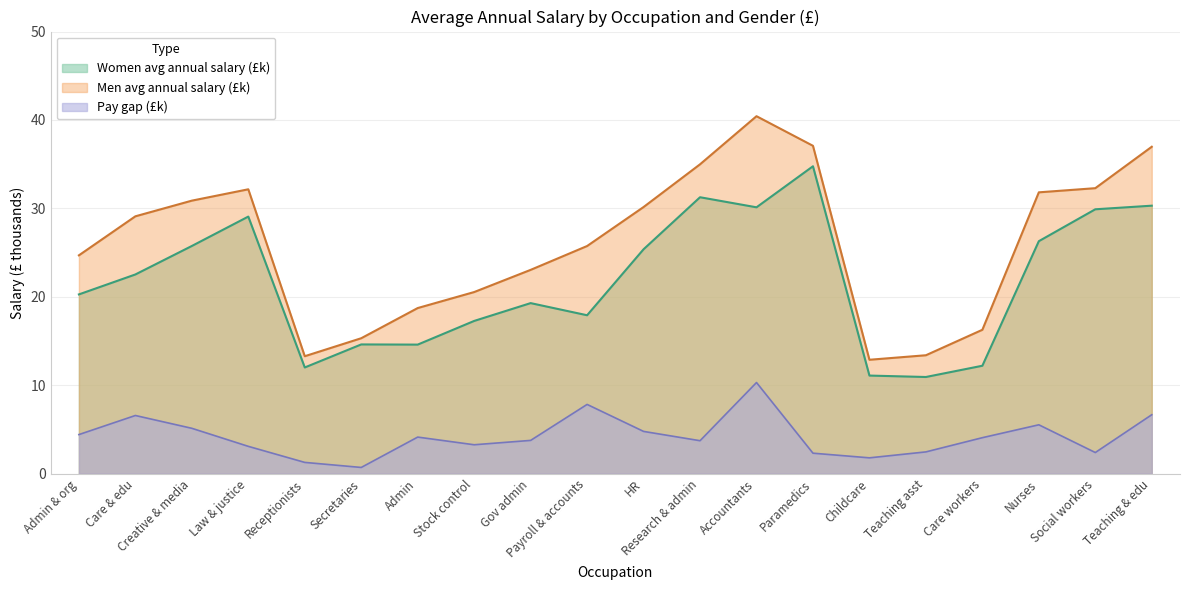

True or false: Women avg annual salary (£k) and Pay gap (£k) cross at least once.

False